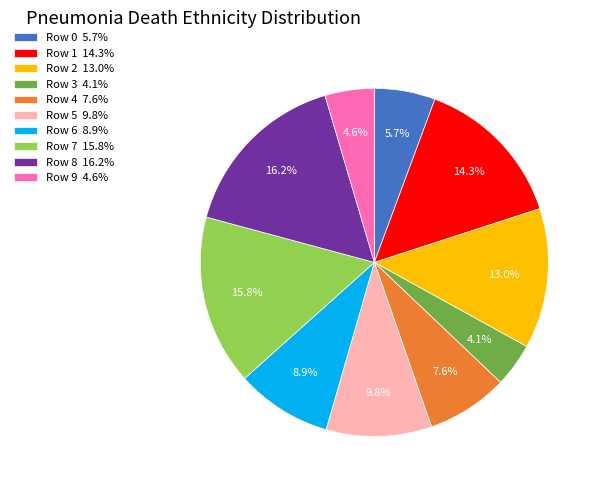

Which category has the smallest portion of the pie?

Row 3 4.1%